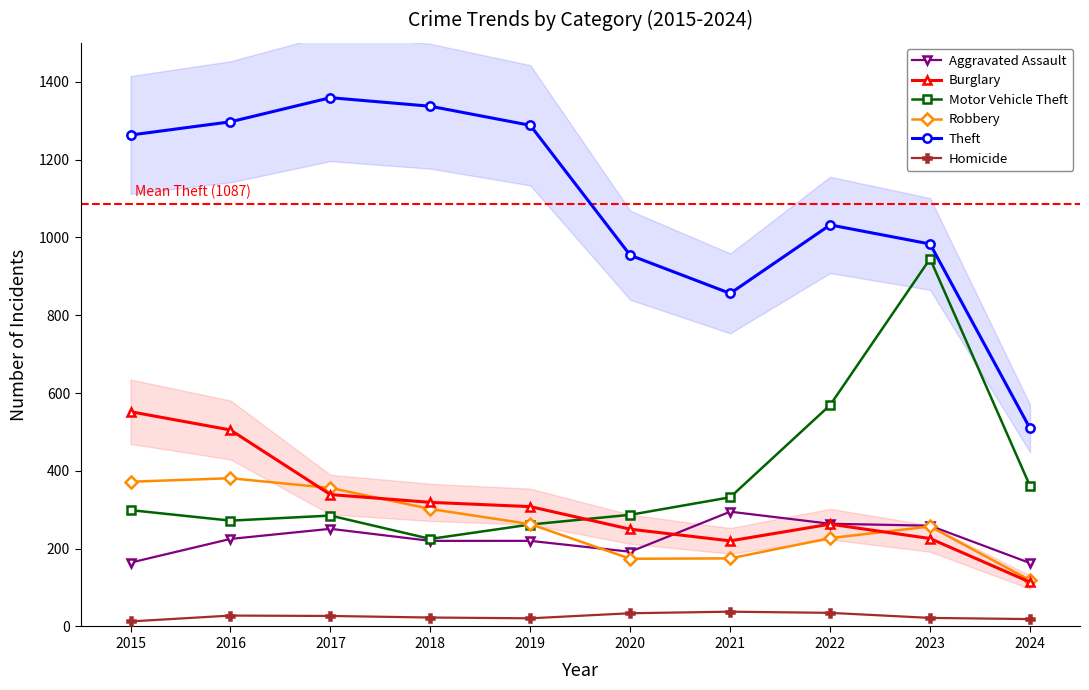

True or false: Burglary and Homicide cross at least once.

False